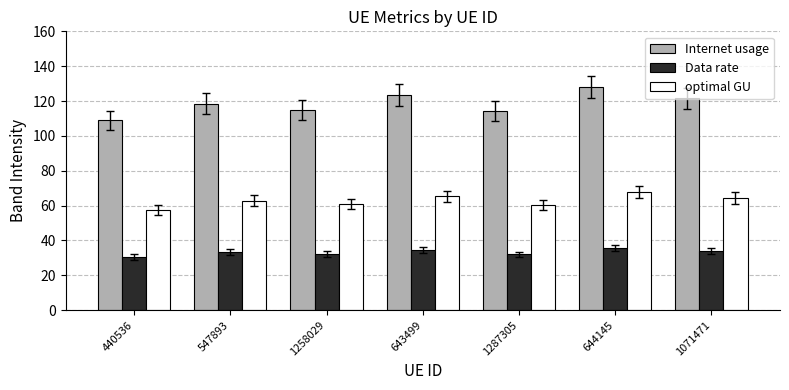

Is the value of Internet usage at 1071471 greater than the value of Data rate at 547893?

Yes